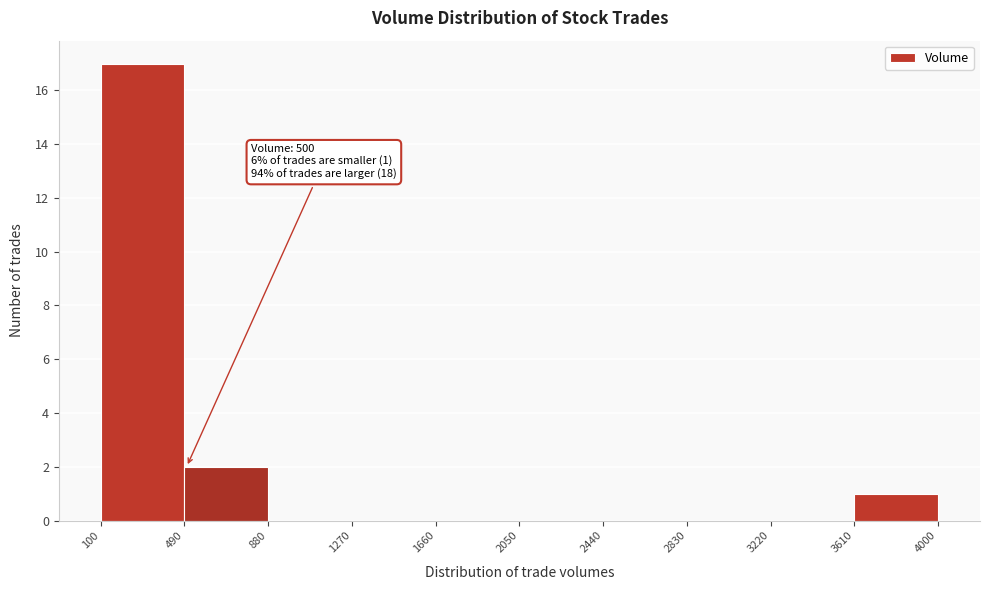

Which range on the x-axis has the tallest bar?

100 to 490